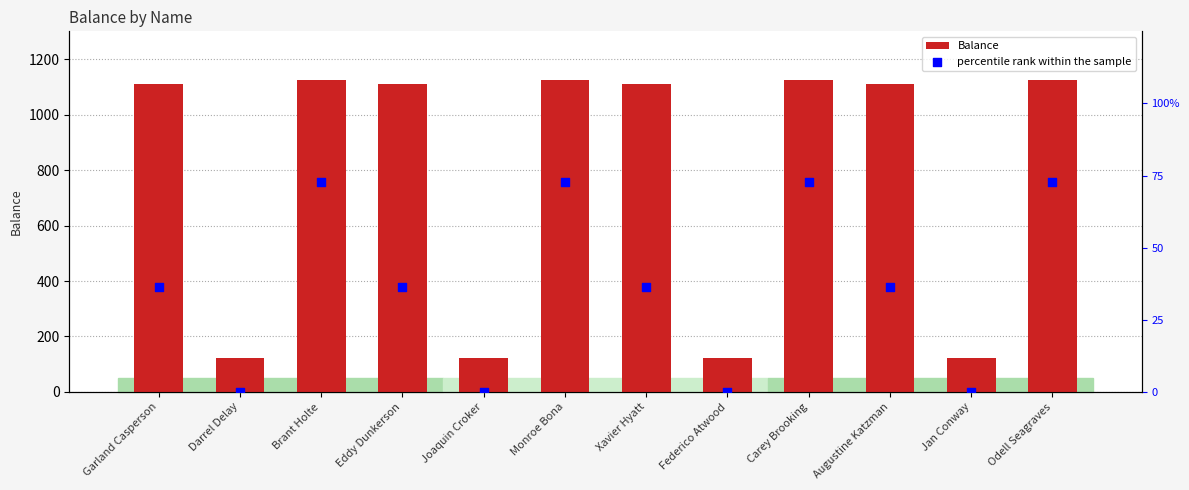

Which series has the widest spread of Y values?

Balance